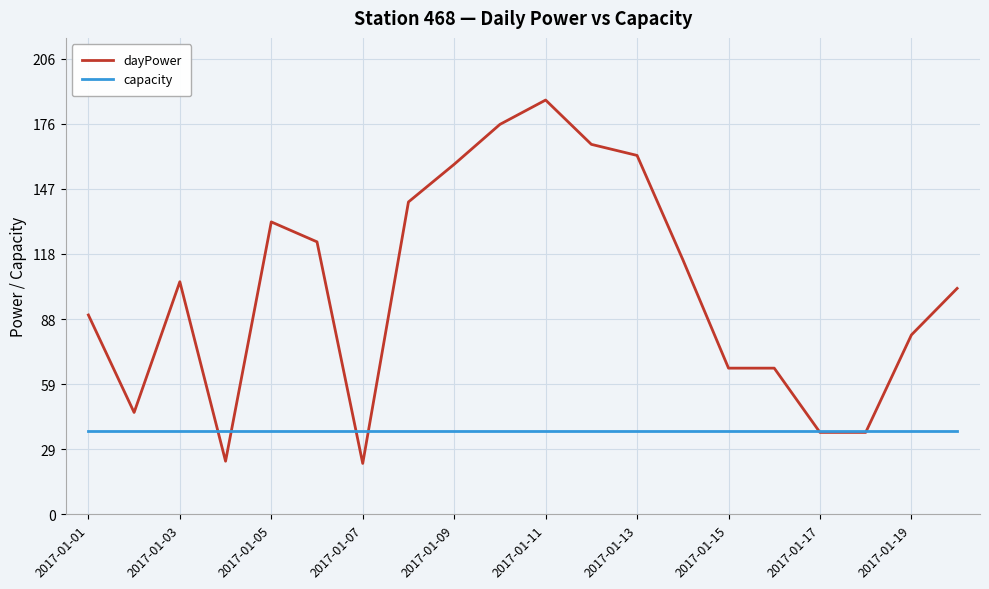

Does the chart display data point markers on the line(s)?

No